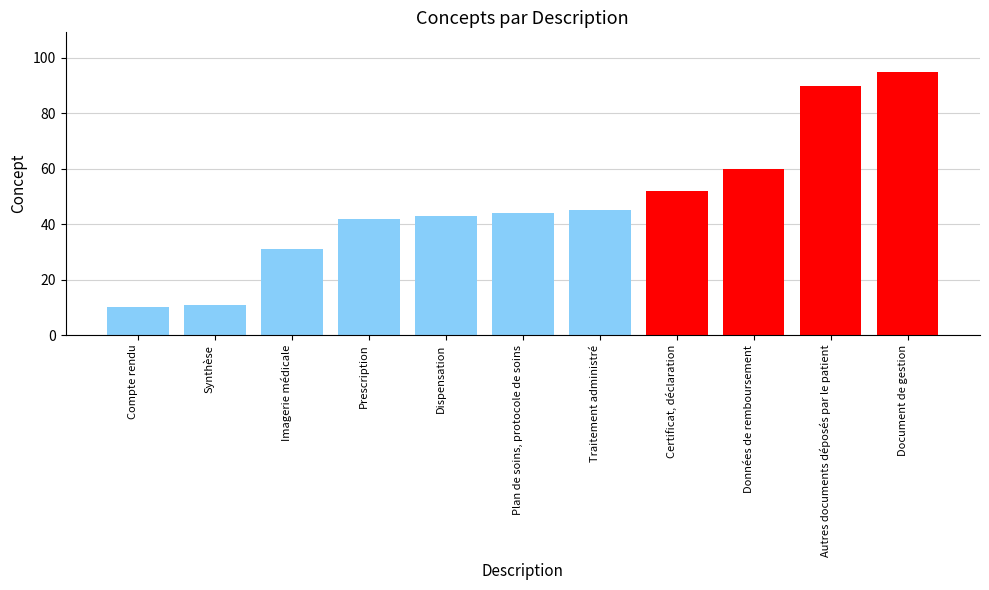

At which category does the chart reach its minimum across all series?

Compte rendu